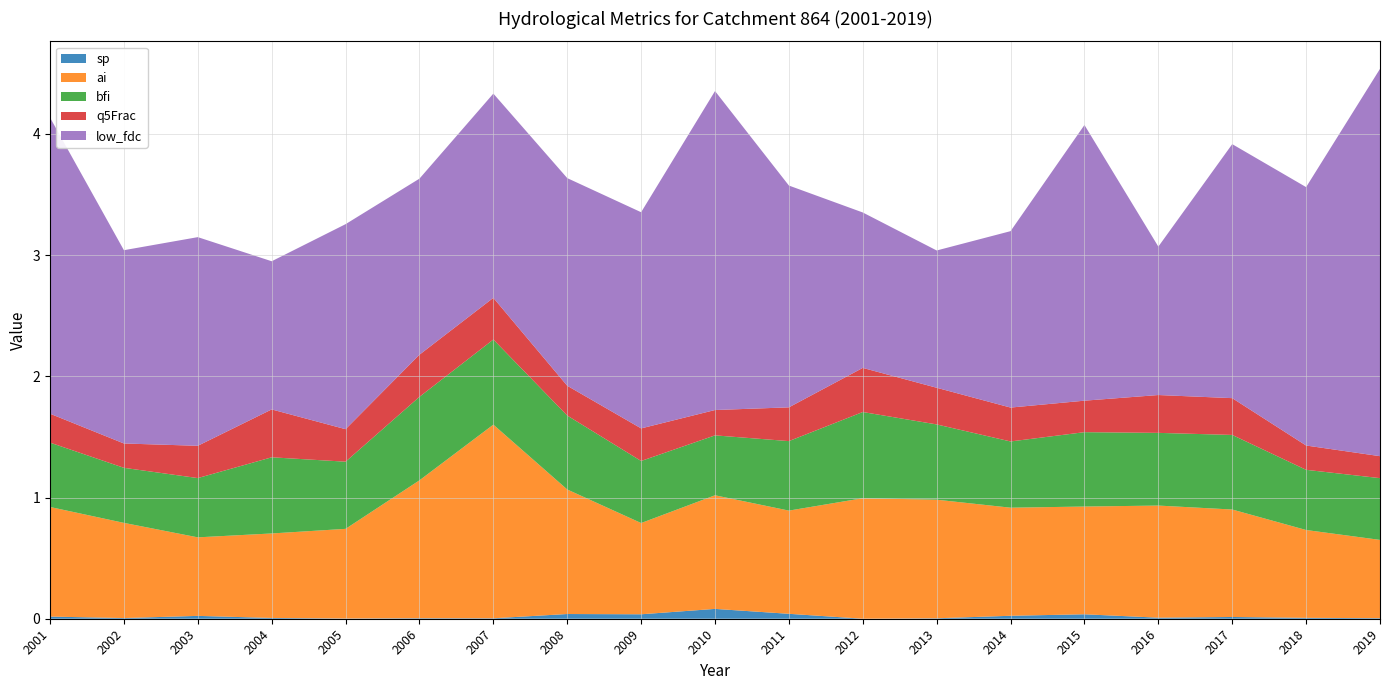

Reading left to right, what are all the values shown in this chart?

sp: 0.0	0.0	0.0	0.0	0.0	0.0	0.0	0.0	0.0	0.1	0.0	0.0	0.0	0.0	0.0	0.0	0.0	0.0	0.0
ai: 0.9	0.8	0.6	0.7	0.7	1.1	1.6	1.0	0.8	0.9	0.9	1.0	1.0	0.9	0.9	0.9	0.9	0.7	0.6
bfi: 0.5	0.5	0.5	0.6	0.6	0.7	0.7	0.6	0.5	0.5	0.6	0.7	0.6	0.5	0.6	0.6	0.6	0.5	0.5
q5Frac: 0.2	0.2	0.3	0.4	0.3	0.3	0.3	0.2	0.3	0.2	0.3	0.4	0.3	0.3	0.3	0.3	0.3	0.2	0.2
low_fdc: 2.4	1.6	1.7	1.2	1.7	1.5	1.7	1.7	1.8	2.6	1.8	1.3	1.1	1.5	2.3	1.2	2.1	2.1	3.2